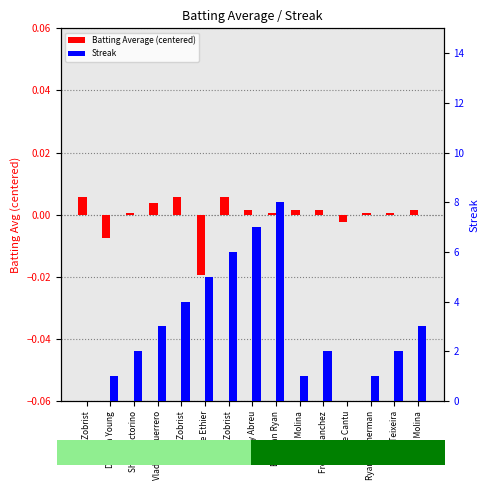

At which category does the chart reach its minimum across all series?

Andre Ethier